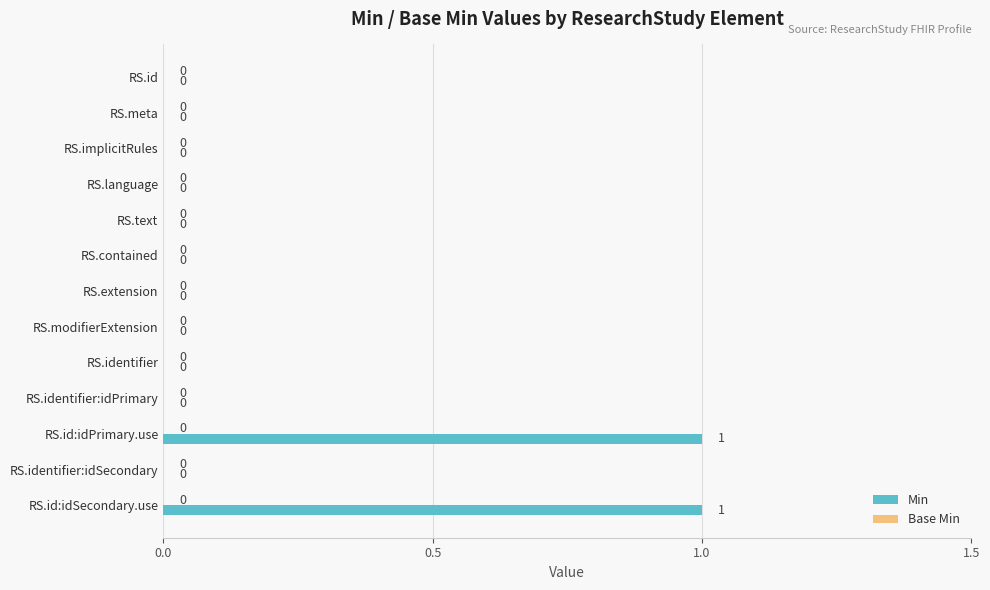

Approximately how many times larger is the value at RS.id:idSecondary.use compared to RS.id:idPrimary.use?

1.0